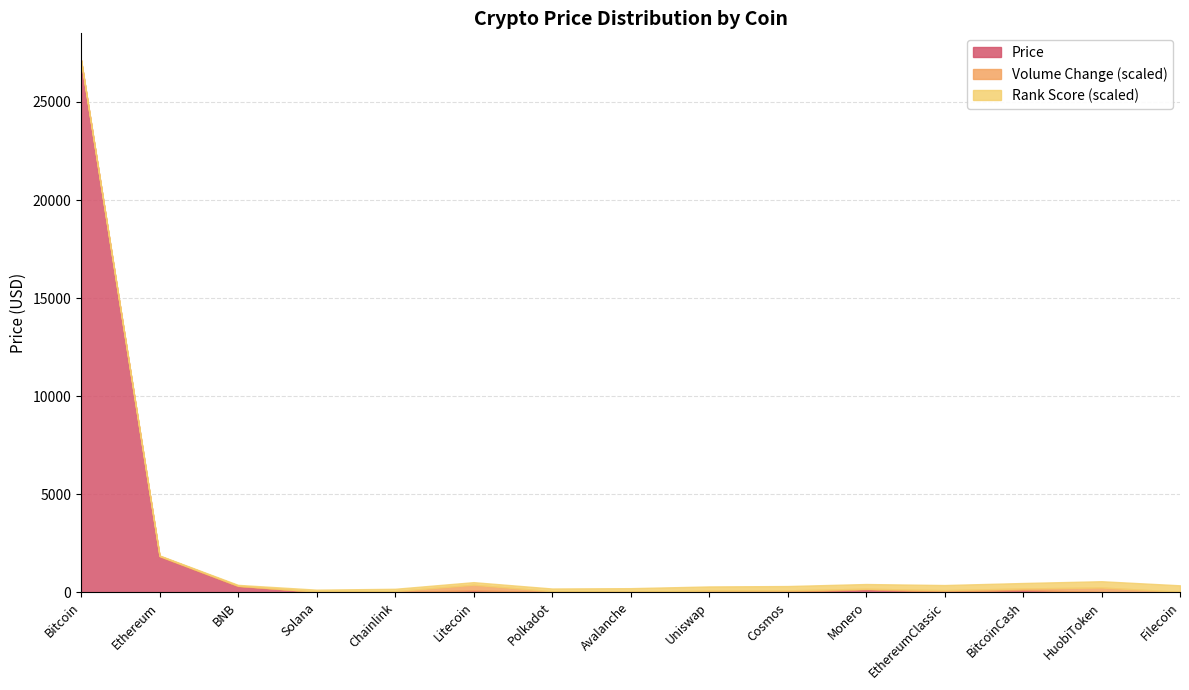

Reading right to left, list all the values displayed in this chart.

Price: Filecoin=4.5	HuobiToken=3.0	BitcoinCash=117.4	EthereumClassic=18.6	Monero=152.2	Cosmos=11.0	Uniswap=5.2	Avalanche=15.0	Polkadot=5.3	Litecoin=93.0	Chainlink=6.7	Solana=21.0	BNB=312.7	Ethereum=1827.7	Bitcoin=27126.3
Volume Change: Filecoin=0.4	HuobiToken=4.8	BitcoinCash=1.5	EthereumClassic=1.8	Monero=0.5	Cosmos=1.7	Uniswap=1.6	Avalanche=0.0	Polkadot=0.9	Litecoin=5.8	Chainlink=1.0	Solana=0.2	BNB=0.4	Ethereum=0.6	Bitcoin=0.1
Rank: Filecoin=33.0	HuobiToken=32.0	BitcoinCash=28.0	EthereumClassic=26.0	Monero=24.0	Cosmos=22.0	Uniswap=21.0	Avalanche=19.0	Polkadot=14.0	Litecoin=13.0	Chainlink=12.0	Solana=10.0	BNB=4.0	Ethereum=2.0	Bitcoin=1.0